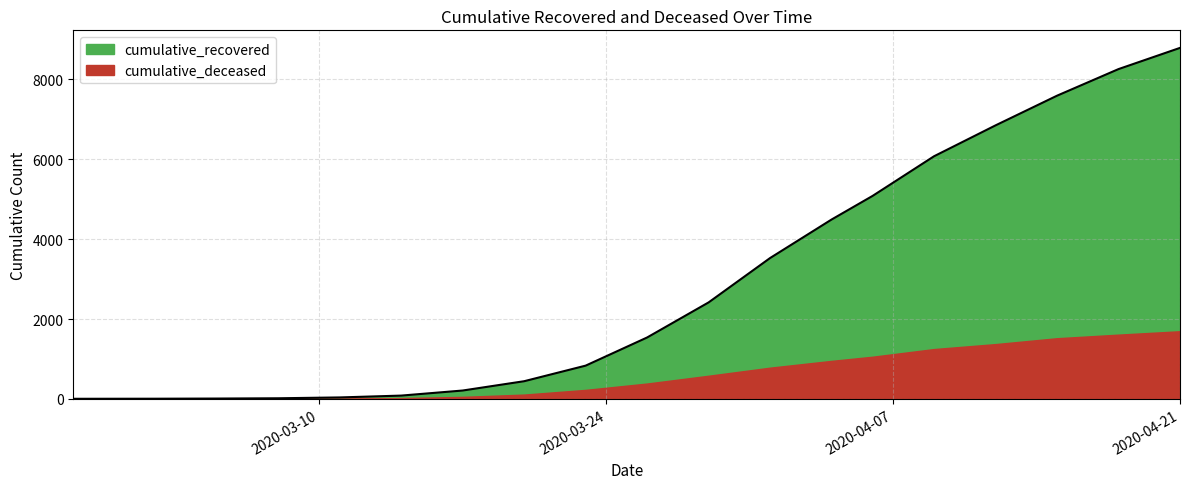

Which label corresponds to the smallest value in the chart?

2020-02-27